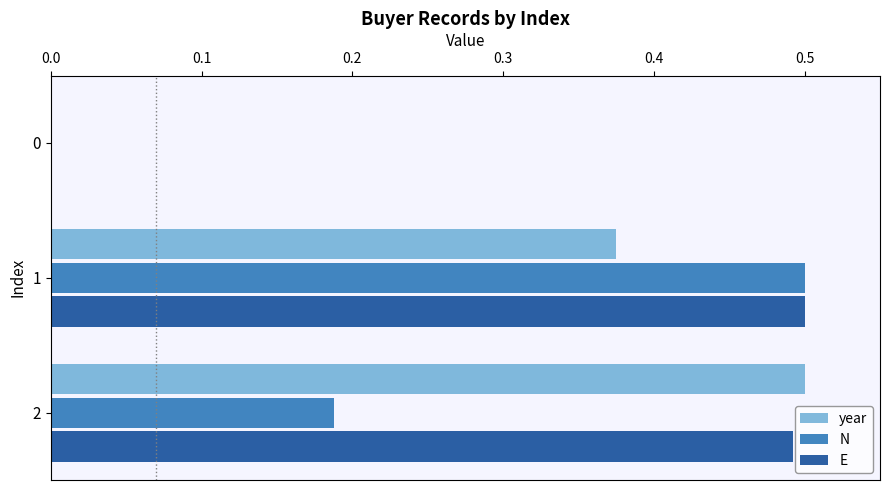

The N series shows 0.5 at 1. True or false?

True